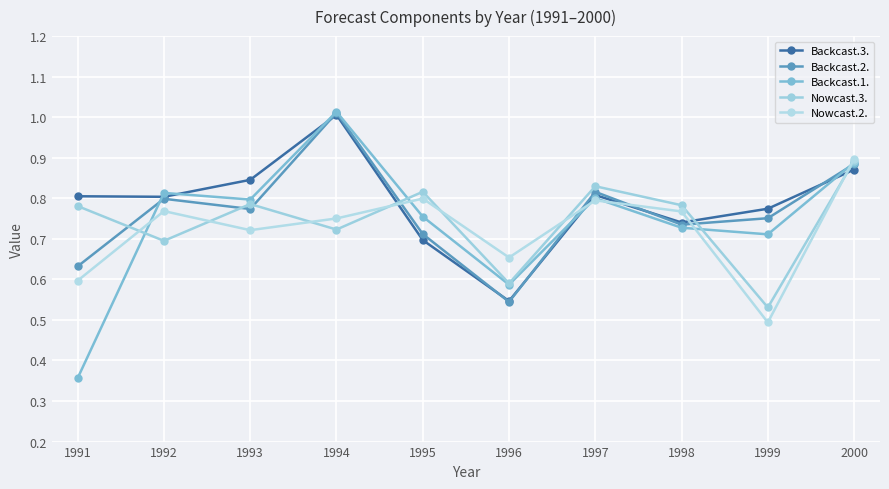

Which has a higher value, 1992 or 1998?

1992